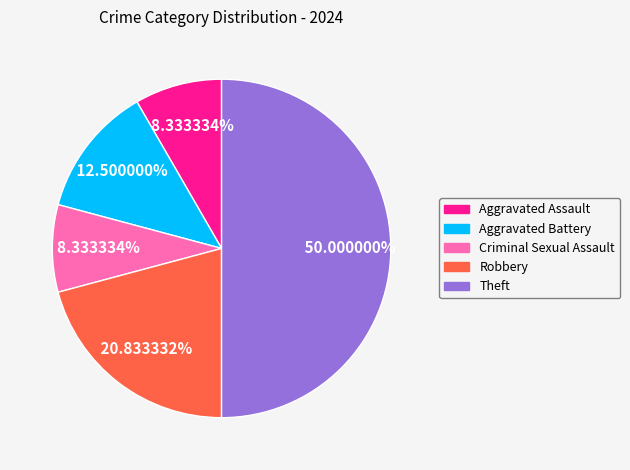

How many slices are in this pie chart?

5